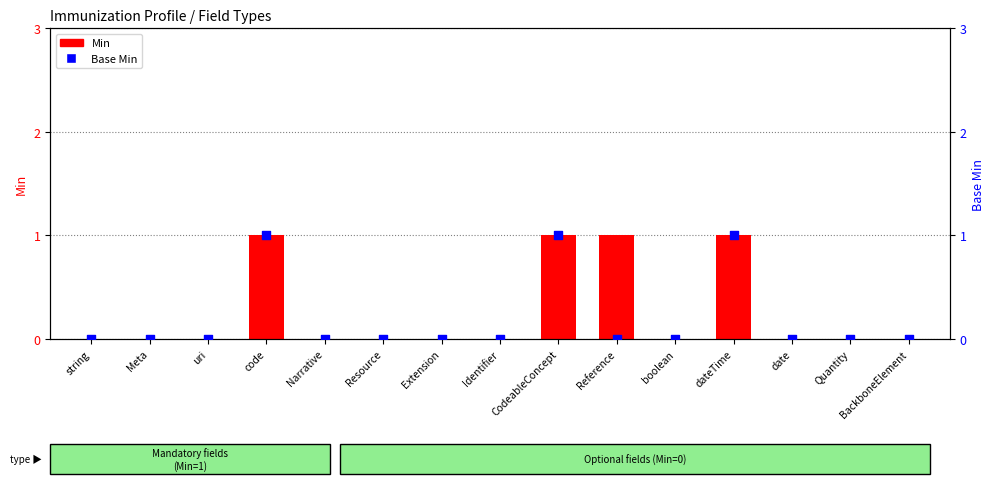

At how many categories does at least one series exceed 0?

4